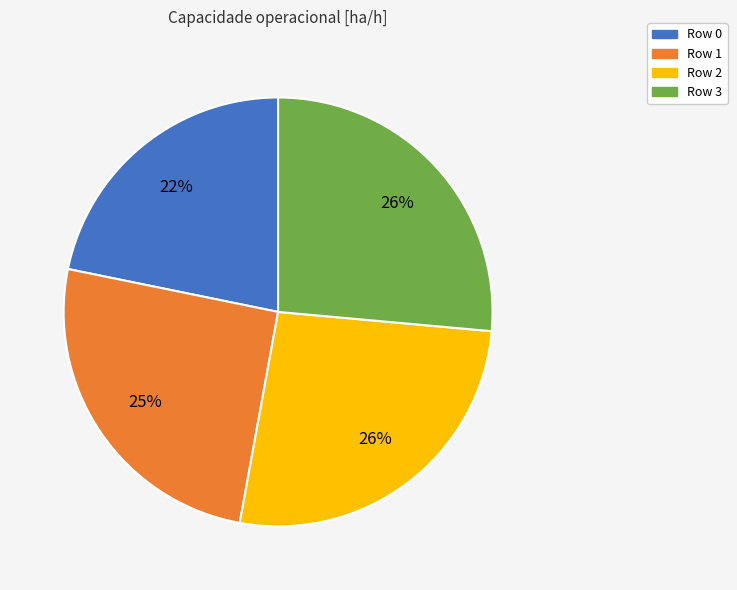

What percentage is the Row 0 slice, to the nearest percent?

22%